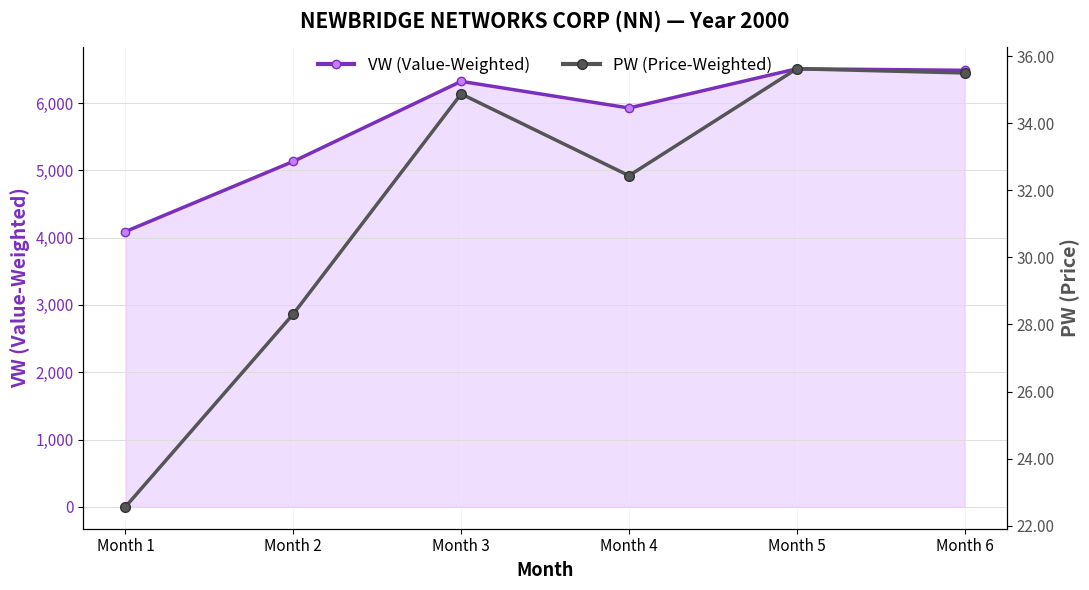

What is the highest value of the PW (Price-Weighted) series?

35.6